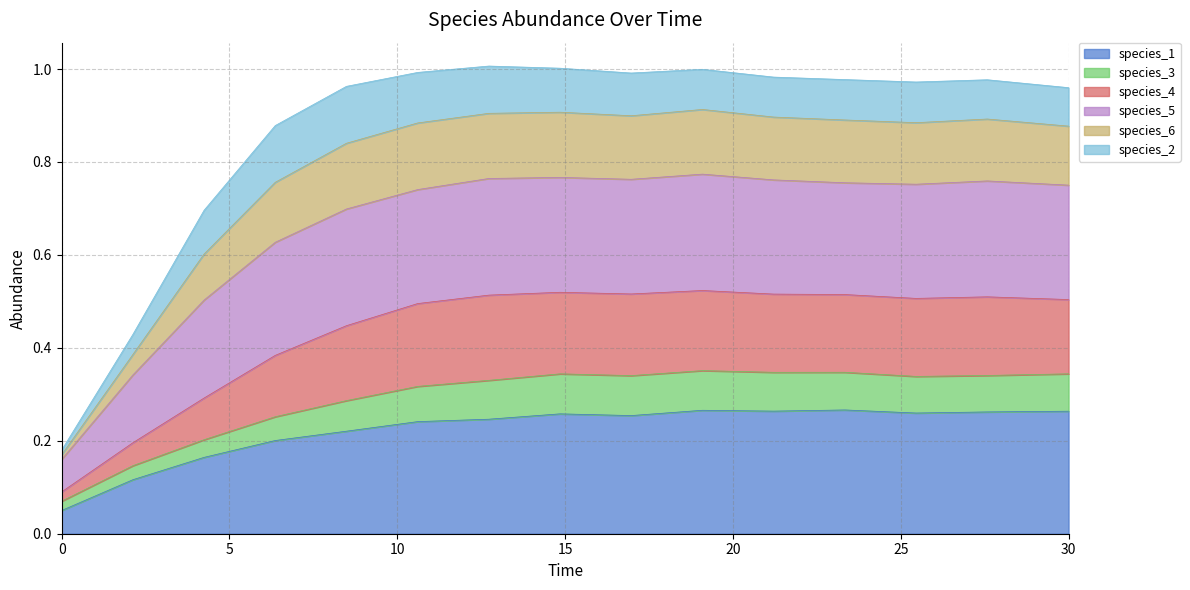

True or false: species_1 and species_6 cross at least once.

False